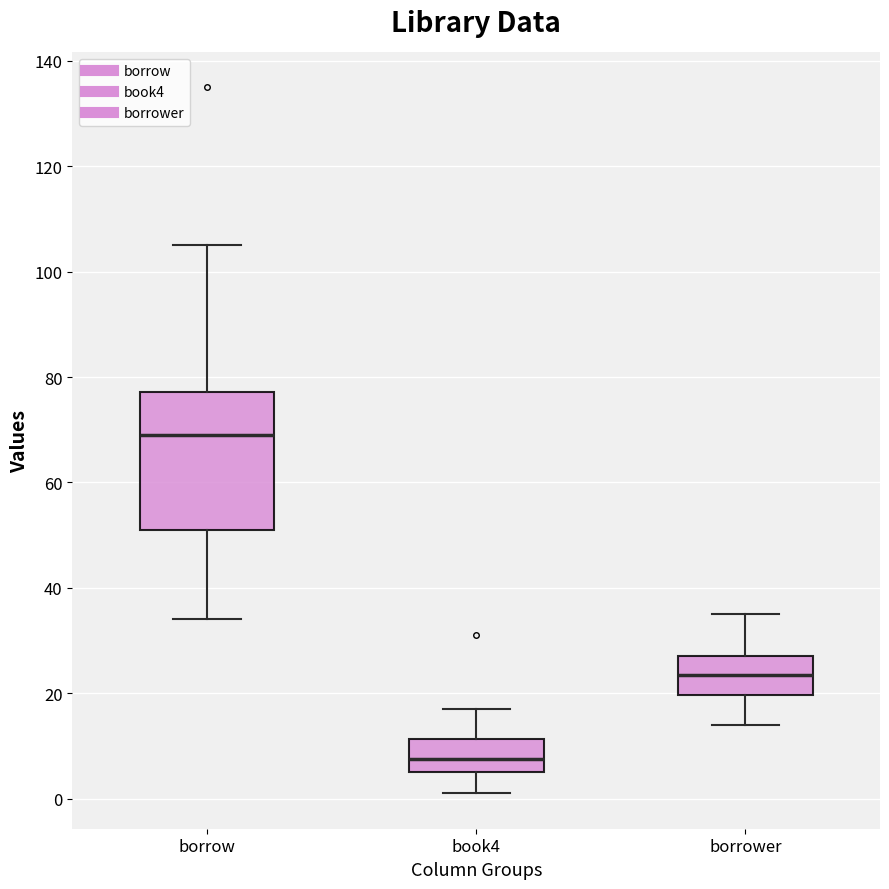

Where does the upper whisker of the box for borrow end on the y-axis? The values are not printed on the chart, so give them approximately, as read against the axis.

106